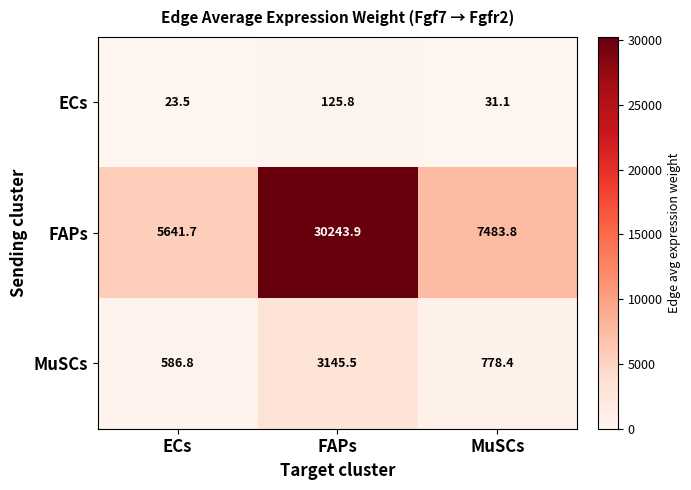

At how many categories does at least one series exceed 3612?

3